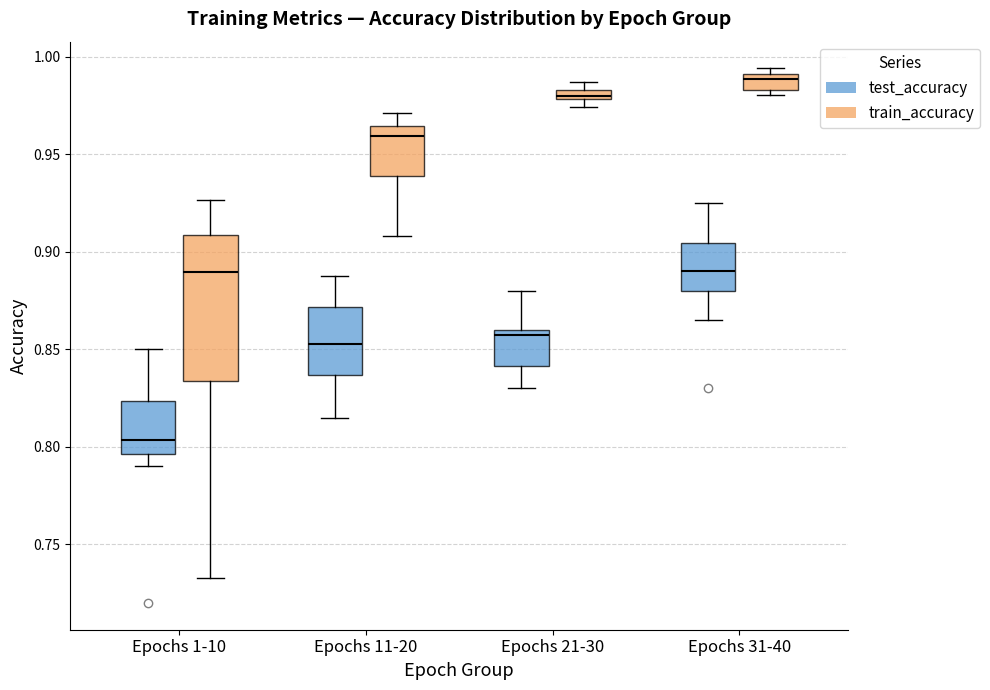

Which box has the lowest median line?

Epochs 1-10 (test_accuracy)